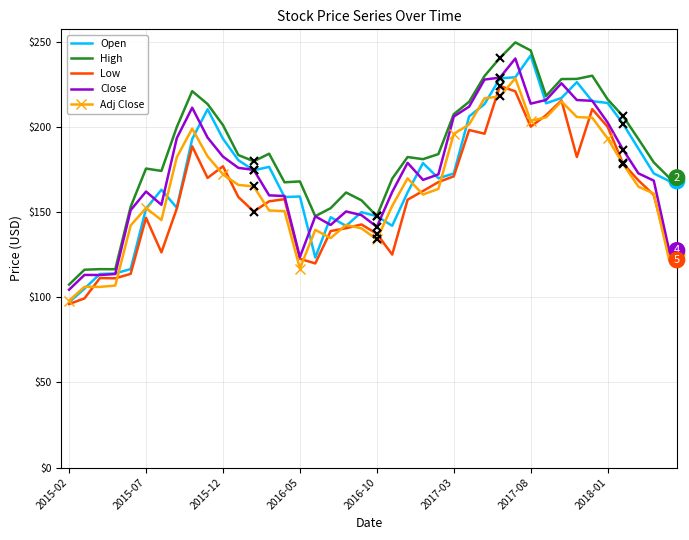

Which series has the largest total across all categories?

High